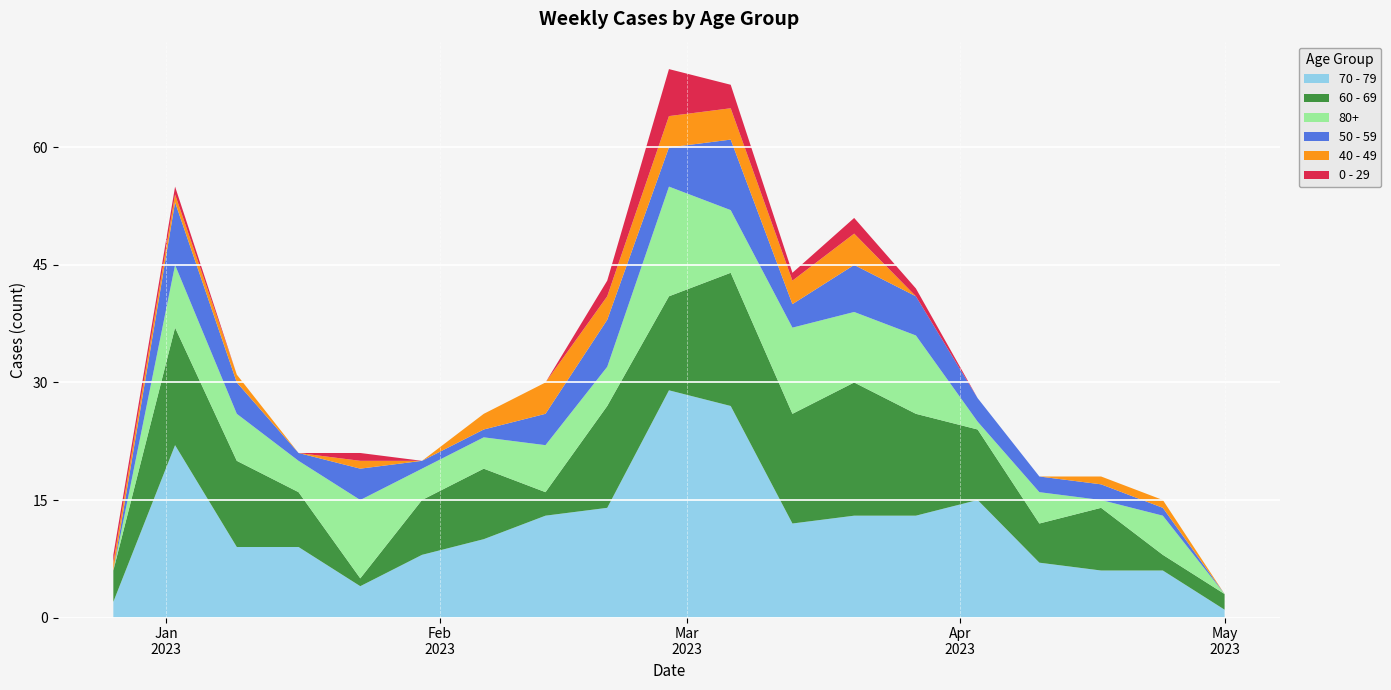

Reading right to left, transcribe all the data shown in this chart.

70 - 79: 1	6	6	7	15	13	13	12	27	29	14	13	10	8	4	9	9	22	2
60 - 69: 2	2	8	5	9	13	17	14	17	12	13	3	9	7	1	7	11	15	4
80+: 0	5	1	4	1	10	9	11	8	14	5	6	4	4	10	4	6	8	0
50 - 59: 0	1	2	2	3	5	6	3	9	5	6	4	1	1	4	1	4	8	0
40 - 49: 0	1	1	0	0	0	4	3	4	4	3	4	2	0	1	0	1	1	1
0 - 29: 0	0	0	0	0	1	2	1	3	6	2	0	0	0	1	0	0	1	1